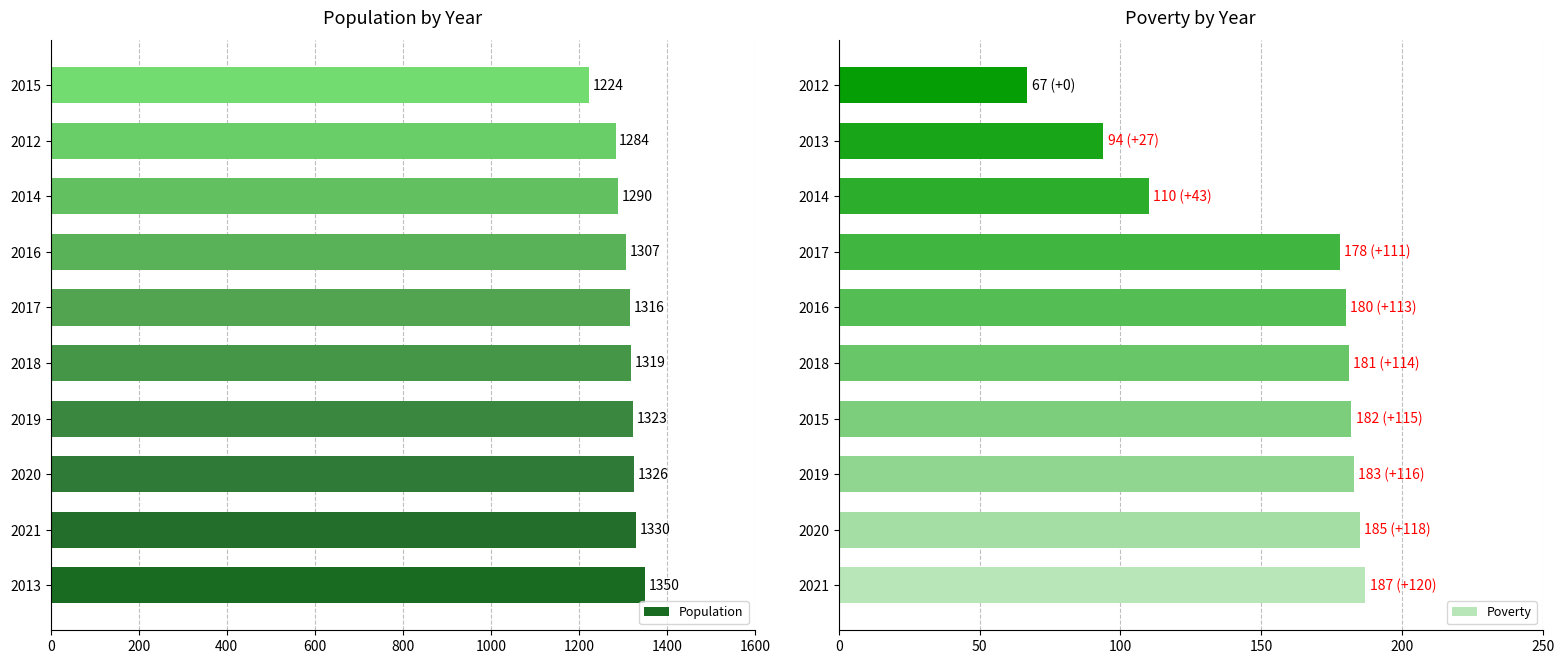

What value does the Population series have at 2014?

1290